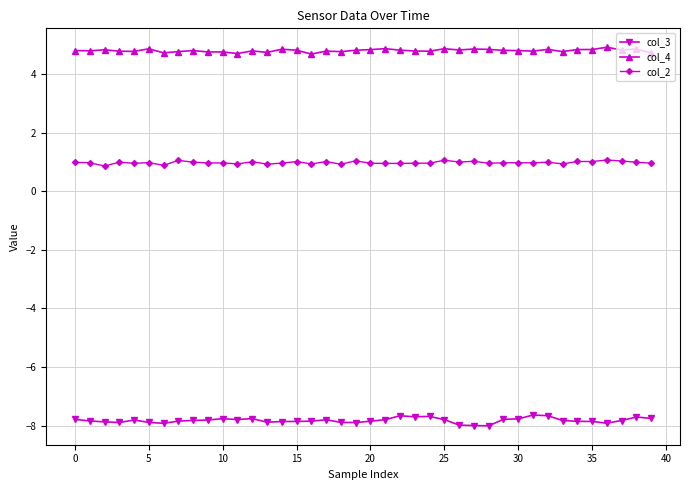

What is the difference between the second highest and minimum values in the col_4 series?

0.2